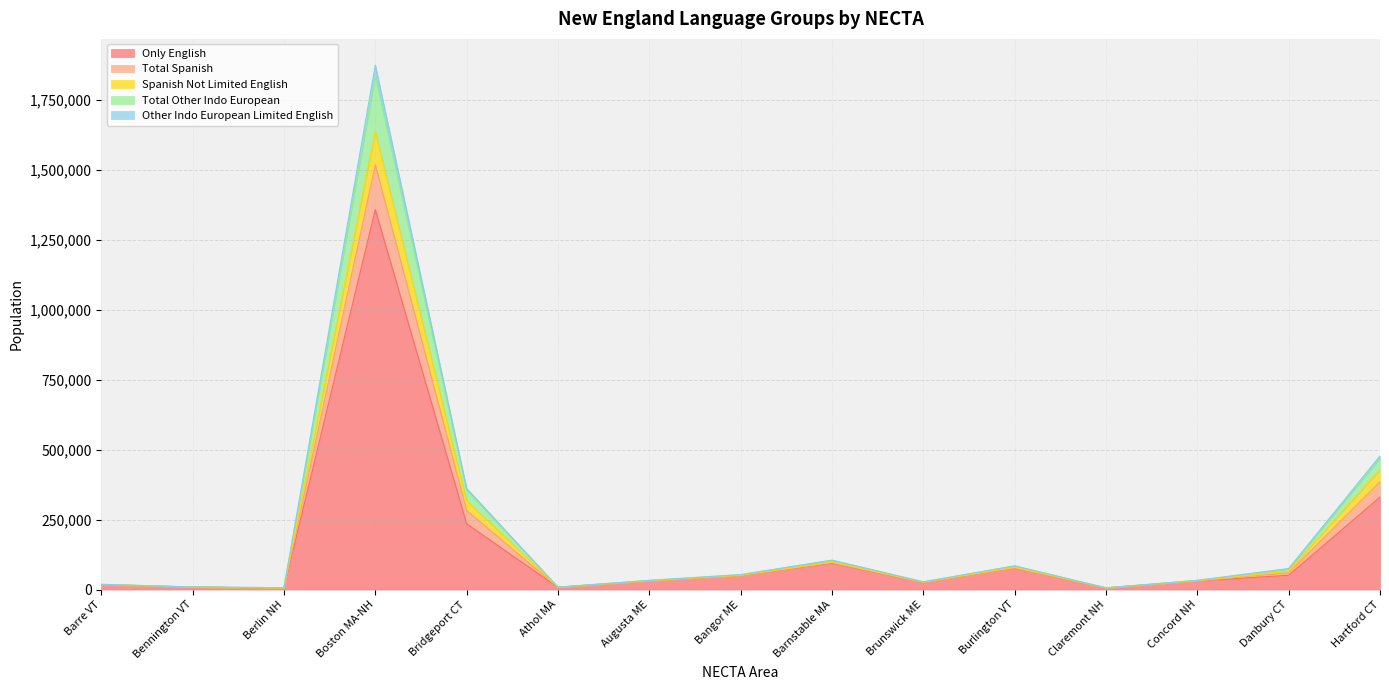

Where is Only English nearest to the value 681849?

Hartford CT